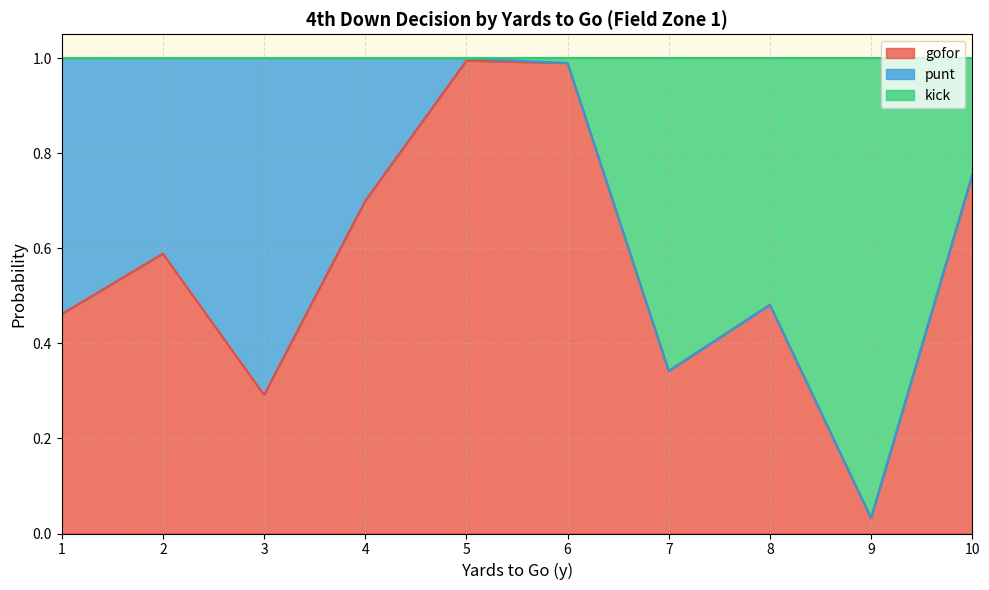

True or false: gofor has a value of 0.3 at 3.

True